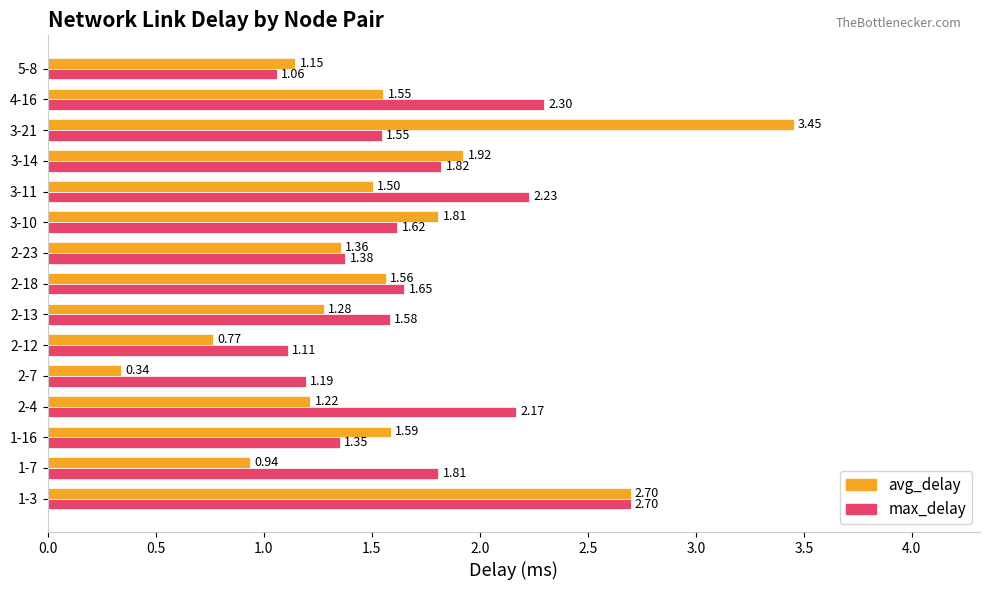

Which series changed the most between 1-16 and 2-4?

max_delay